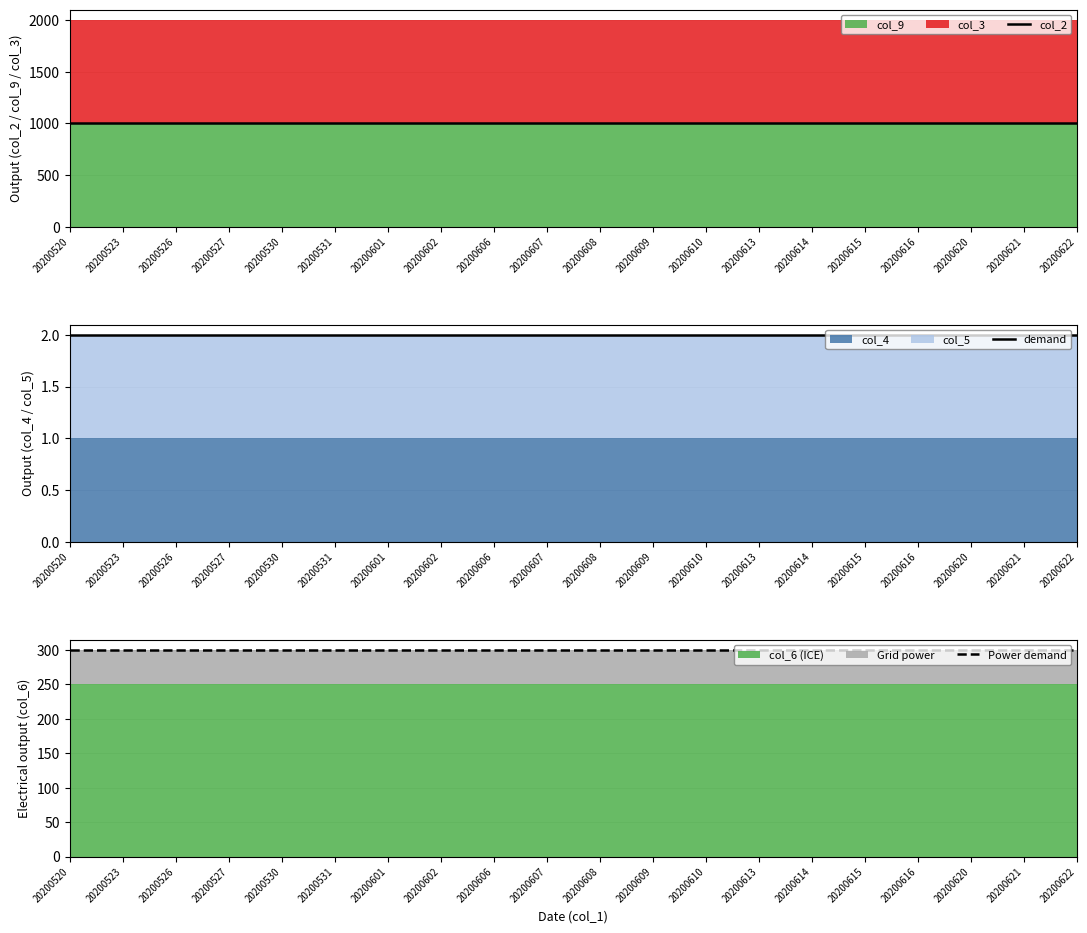

What value does the Power demand series have at 20200606?

300